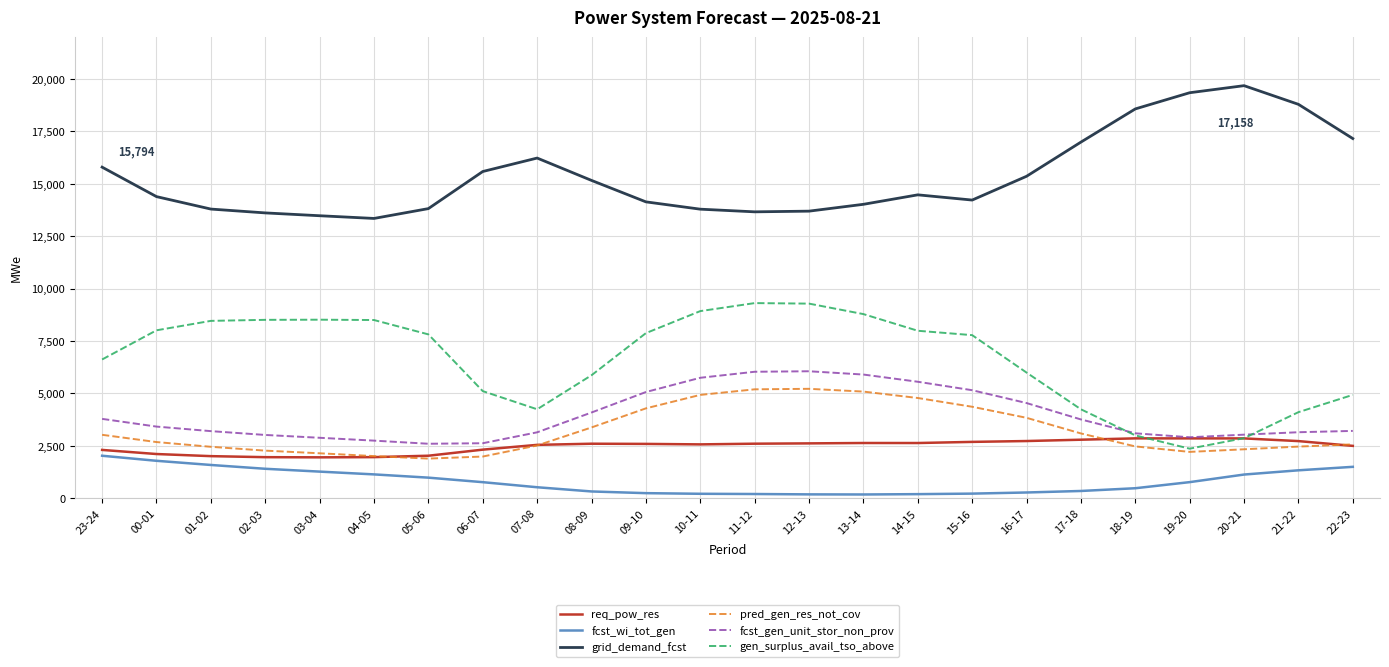

What is the difference between the pred_gen_res_not_cov values at 10-11 and 17-18?

1839